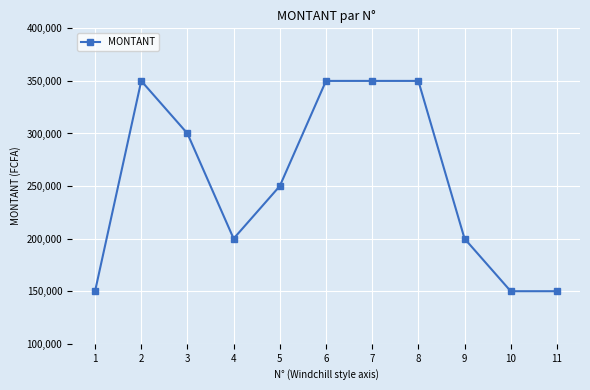

Where is the data nearest to the value 250000?

5